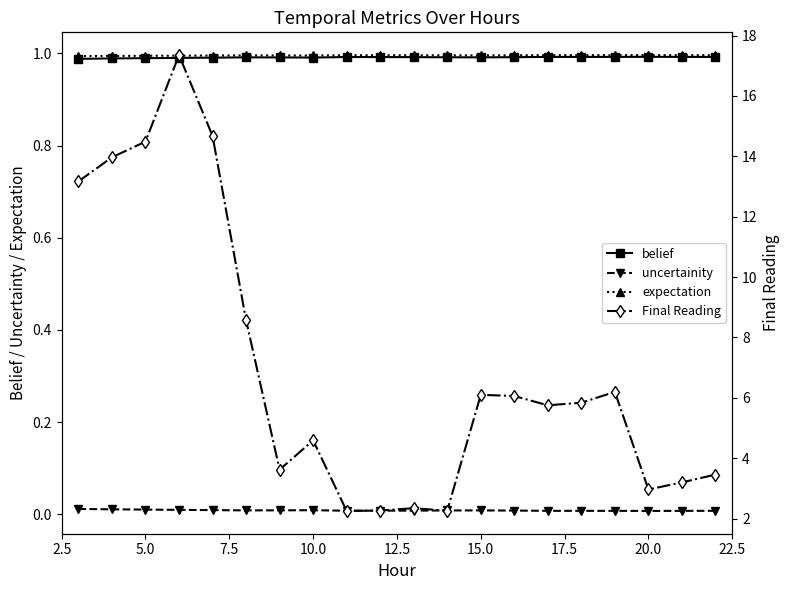

What is the average value of the expectation series?

1.0